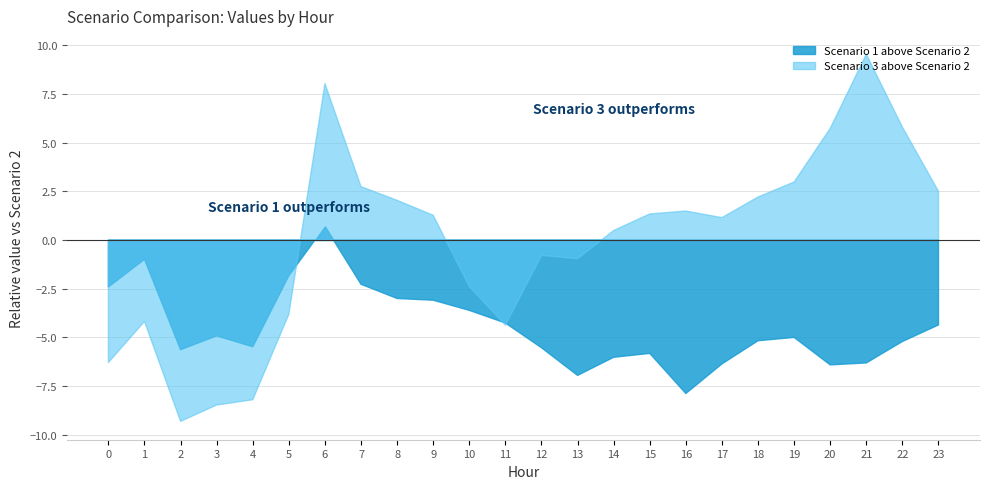

What is the sum of the Scenario 2 values at 19 and 12?

89.9